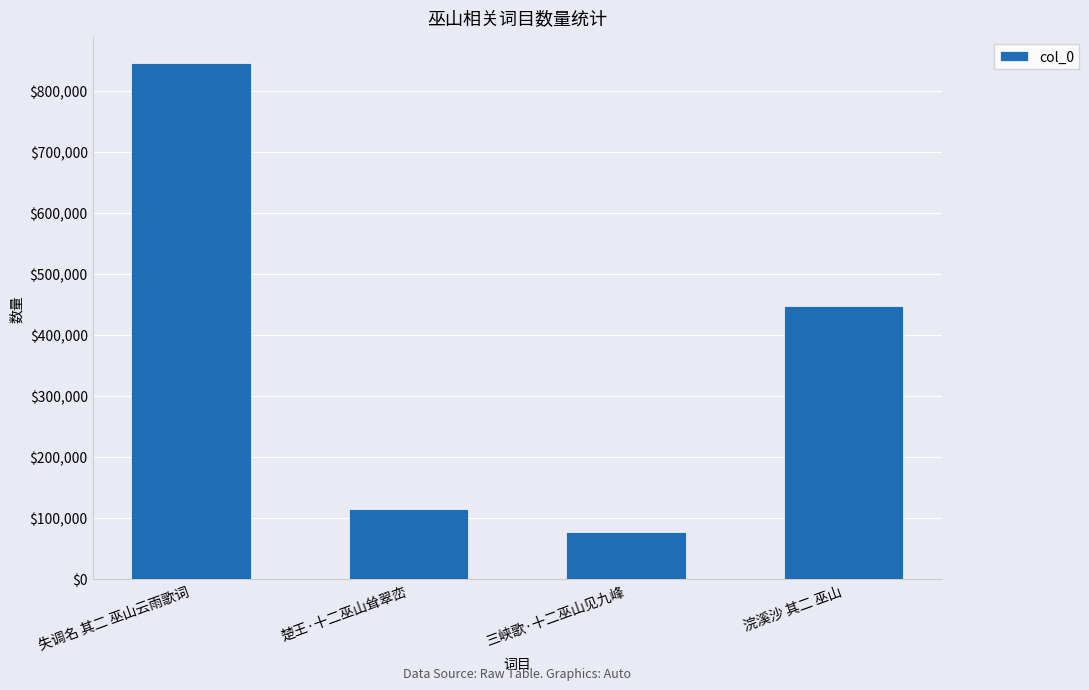

Rank the categories by value from lowest to highest.

三峡歌·十二巫山见九峰, 楚王·十二巫山耸翠峦, 浣溪沙 其二 巫山, 失调名 其二 巫山云雨歌词